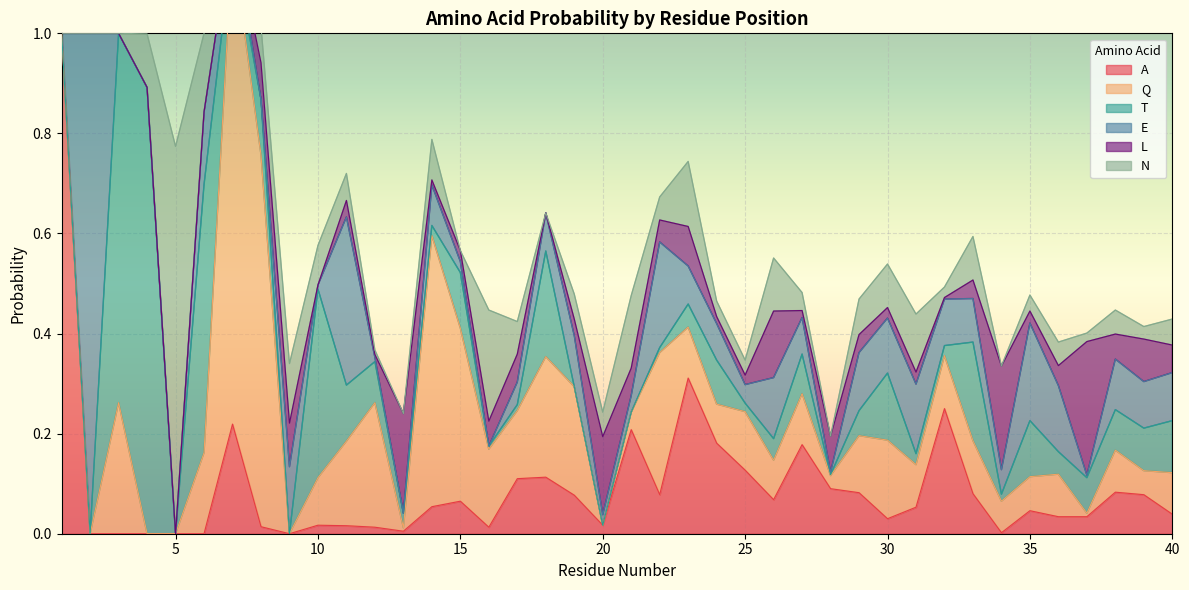

Is it true that T equals 0.0 at 17?

False